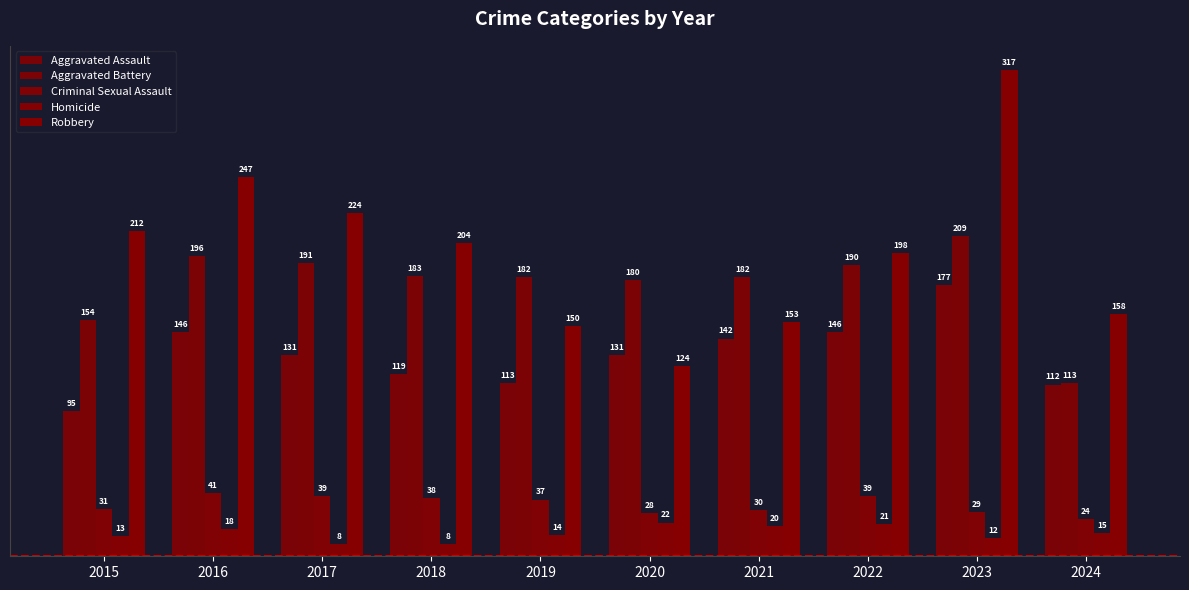

Reading left to right, list all the values displayed in this chart.

Aggravated Assault: 2015=95	2016=146	2017=131	2018=119	2019=113	2020=131	2021=142	2022=146	2023=177	2024=112
Aggravated Battery: 2015=154	2016=196	2017=191	2018=183	2019=182	2020=180	2021=182	2022=190	2023=209	2024=113
Criminal Sexual Assault: 2015=31	2016=41	2017=39	2018=38	2019=37	2020=28	2021=30	2022=39	2023=29	2024=24
Homicide: 2015=13	2016=18	2017=8	2018=8	2019=14	2020=22	2021=20	2022=21	2023=12	2024=15
Robbery: 2015=212	2016=247	2017=224	2018=204	2019=150	2020=124	2021=153	2022=198	2023=317	2024=158